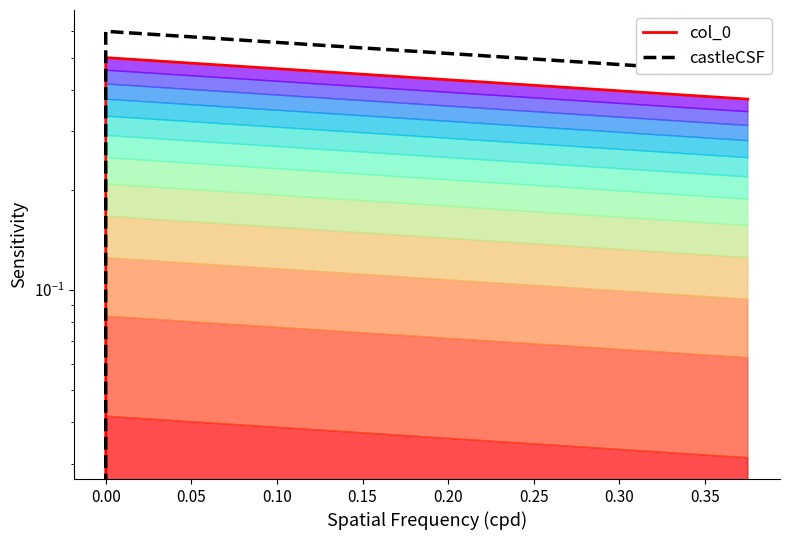

The value of castleCSF at 0.00 is 1.0. True or false?

False